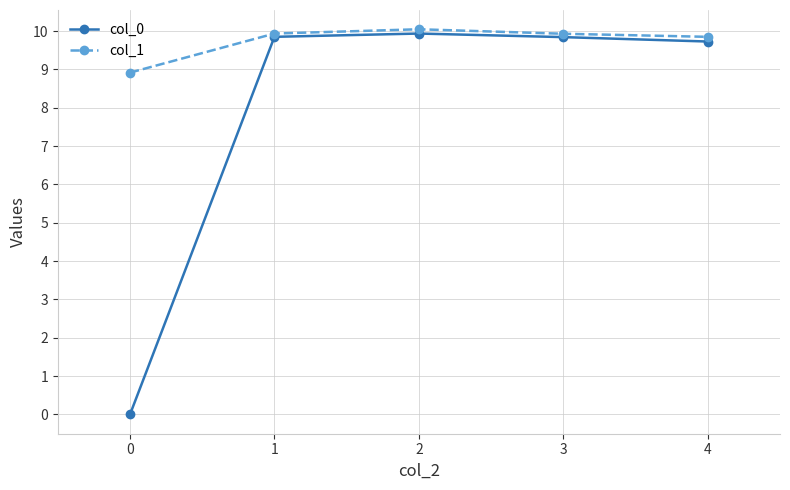

Reading right to left, extract all data points from this chart.

col_0: 4=9.7	3=9.8	2=9.9	1=9.8	0=0.0
col_1: 4=9.8	3=9.9	2=10.0	1=9.9	0=8.9